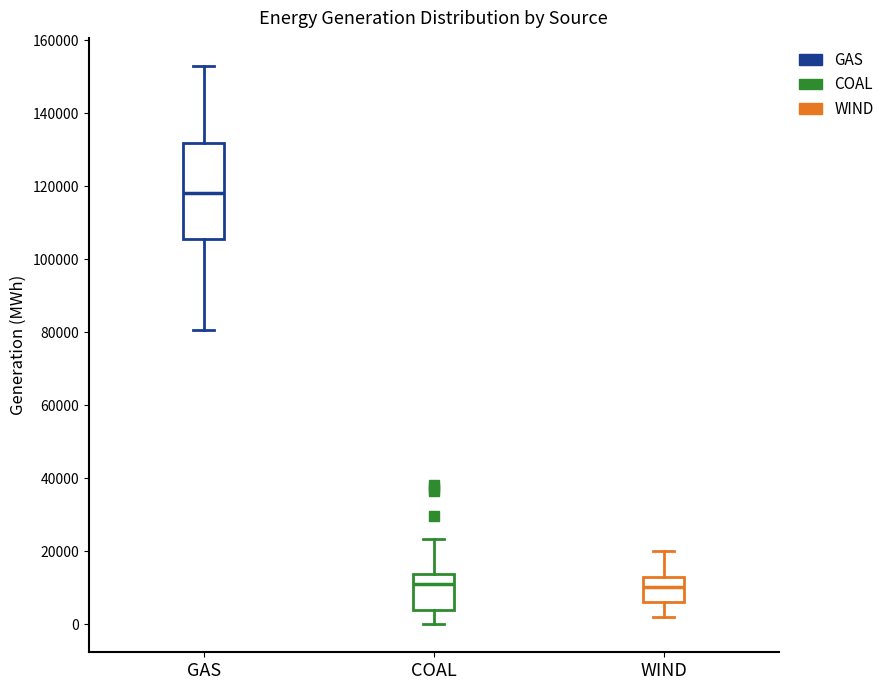

Reading left to right, transcribe this box plot: for each box, give where its median line is, the range the box spans, and where its two whiskers end, as read against the y-axis. The values are not printed on the chart, so give them approximately, as read against the axis.

GAS: median 118000, box 106000 to 132000, whiskers 80000 to 152000
COAL: median 12000, box 4000 to 14000, whiskers 0 to 24000
WIND: median 10000, box 6000 to 12000, whiskers 2000 to 20000